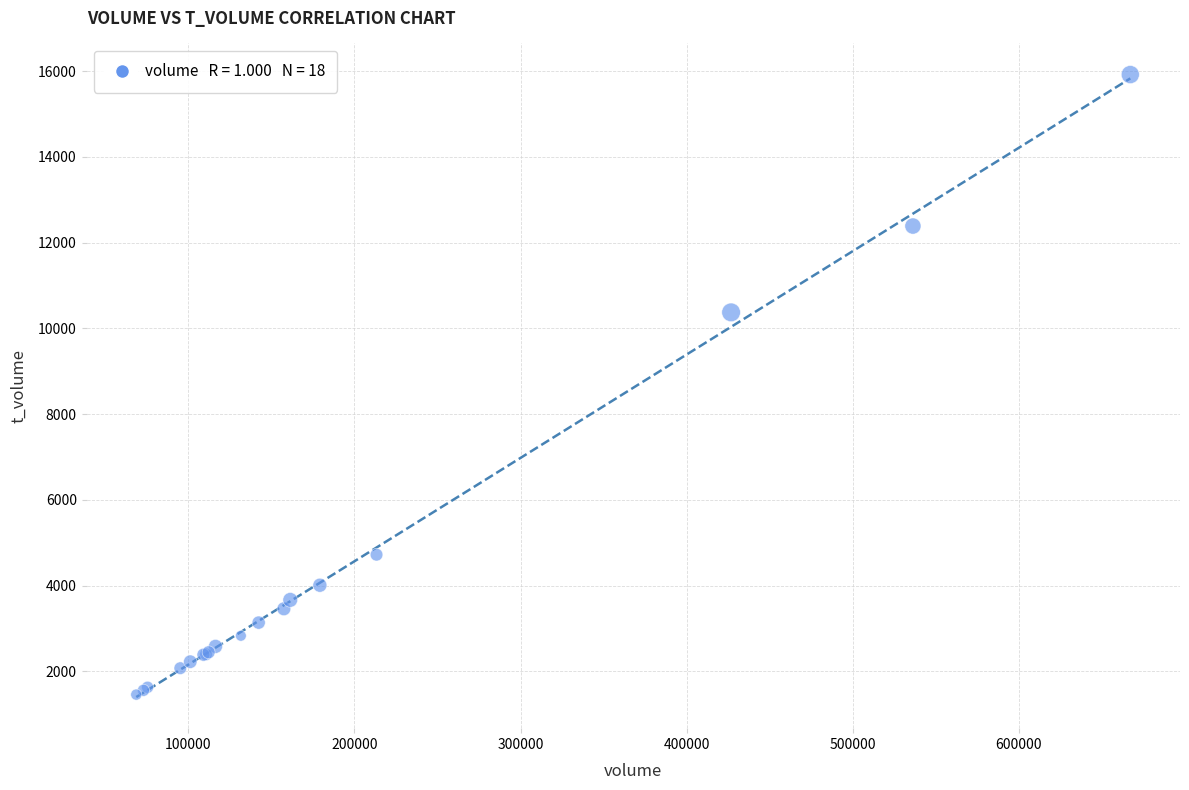

What Y value in the scatter plot is closest to 8690?

10375